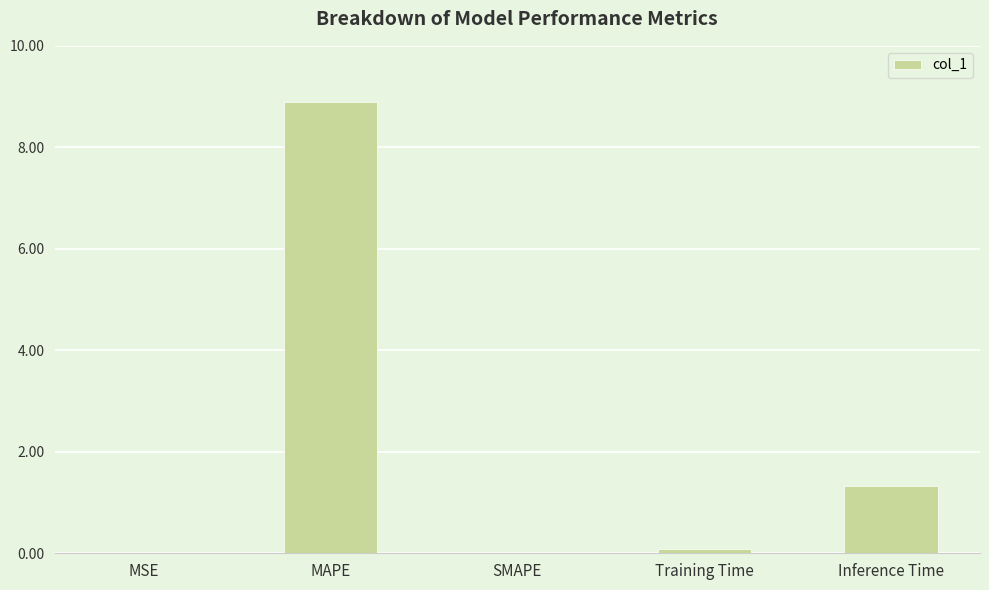

Where is the data nearest to the value 4?

Inference Time